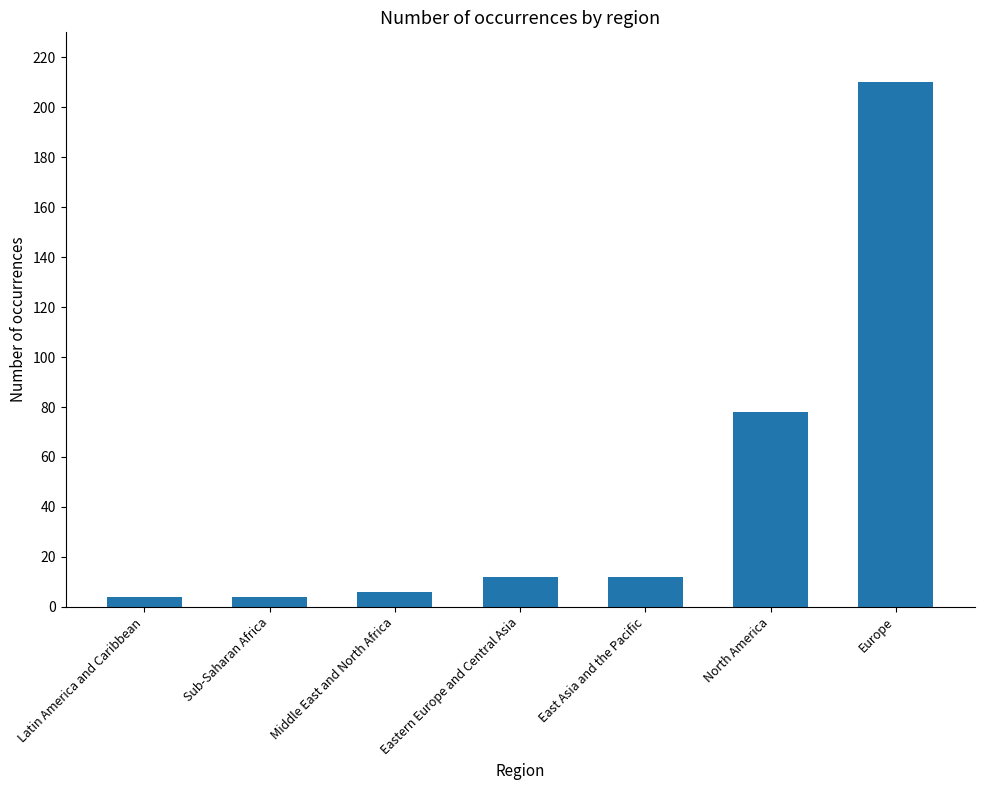

Does the chart contain stacked bars?

No